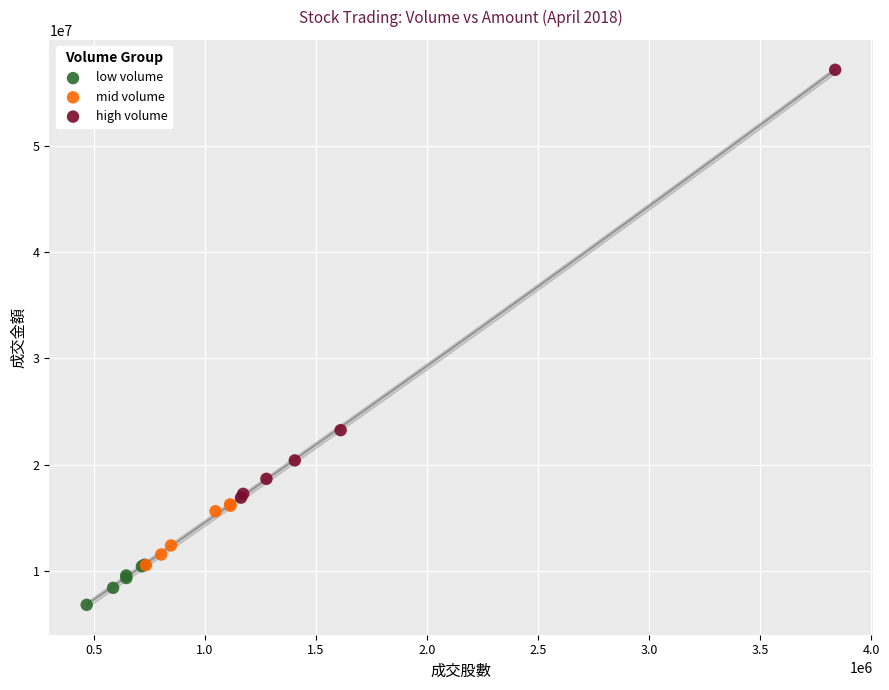

Which series reaches the minimum Y coordinate?

low volume